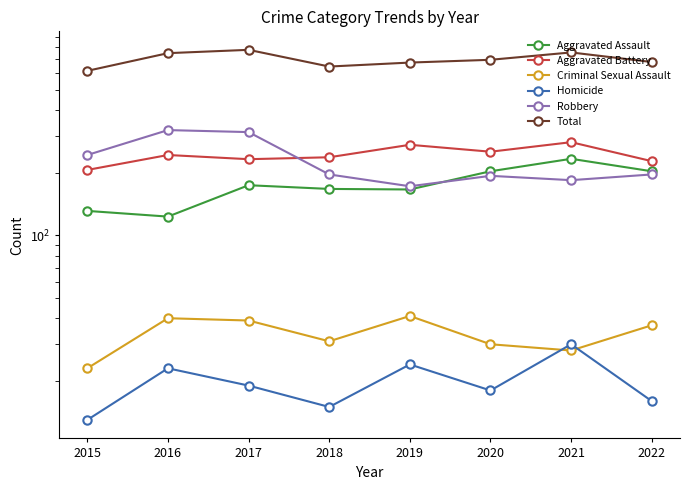

What is the value of the Aggravated Battery point at the 6th from the left?

252